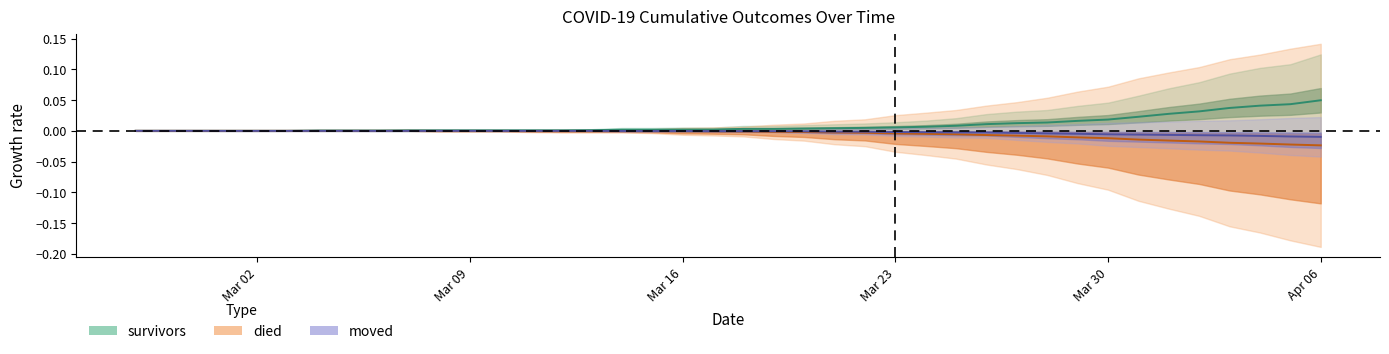

The value of died at 2020-03-07 is -0.0. True or false?

True